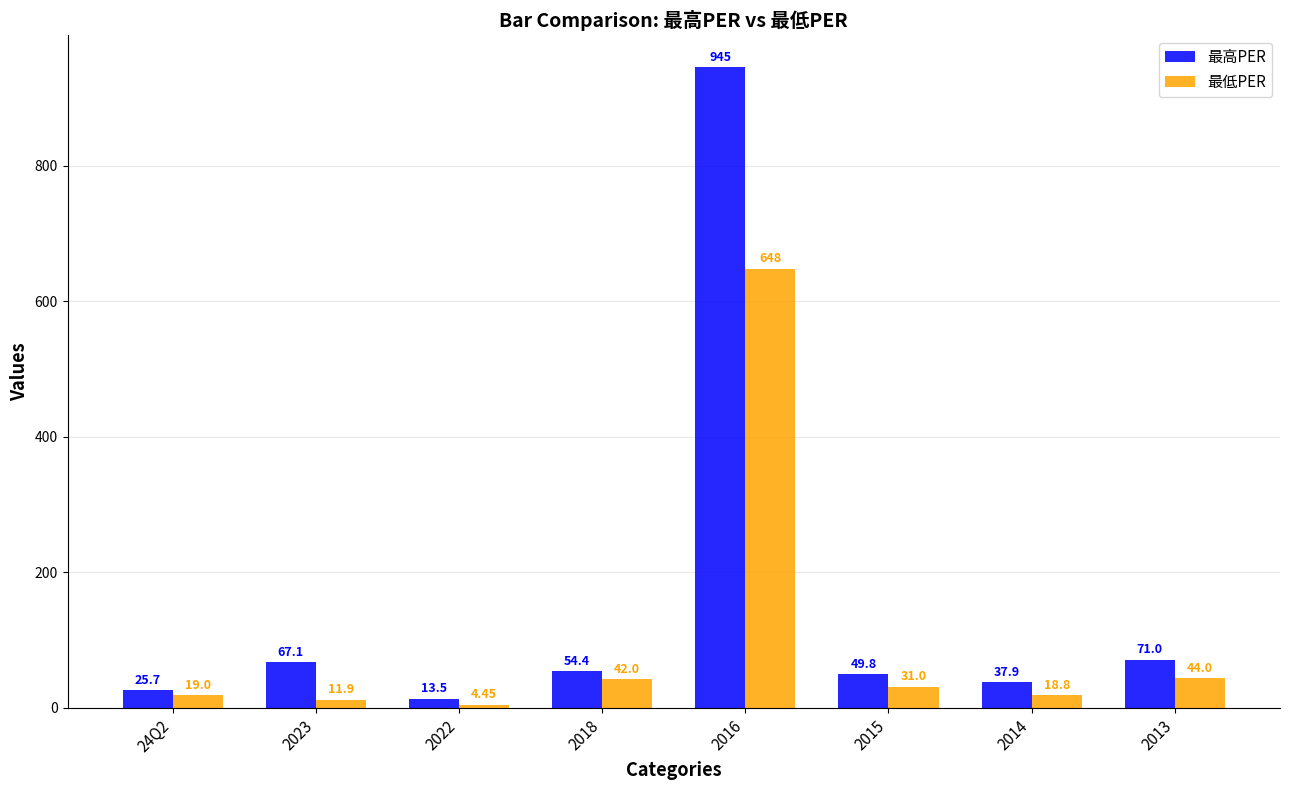

What is the label of the 4th bar from the left?

2018